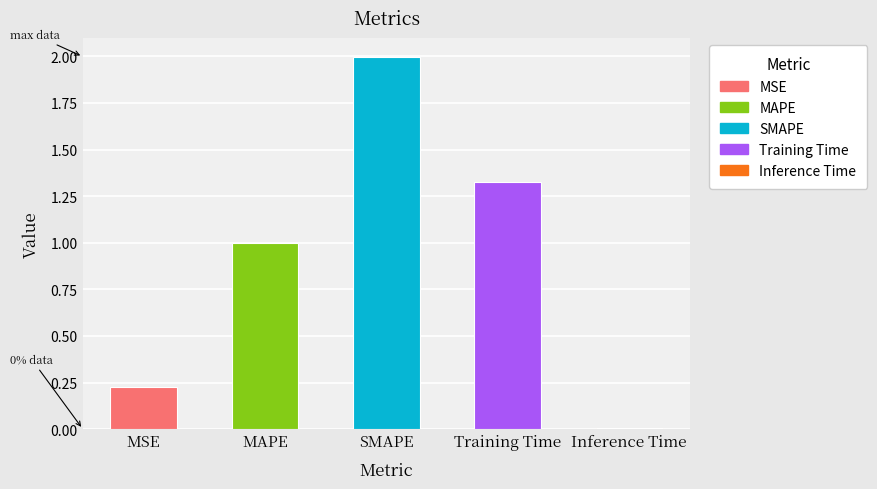

At which category does the chart reach its minimum across all series?

Inference Time